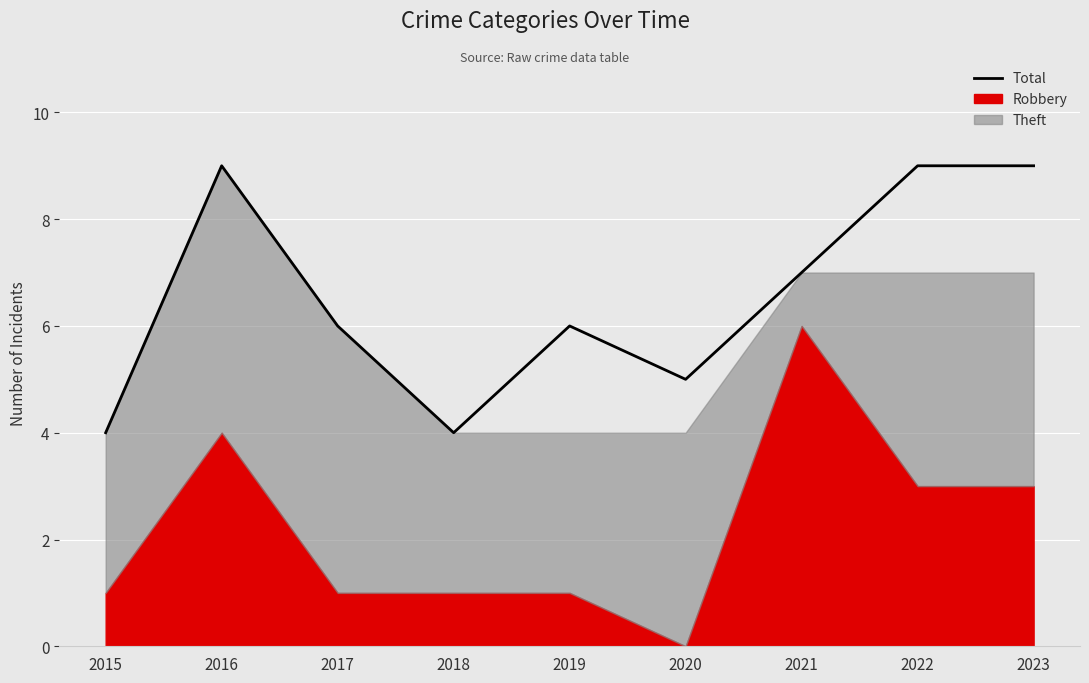

Is it true that the value at 2018 is 7?

False